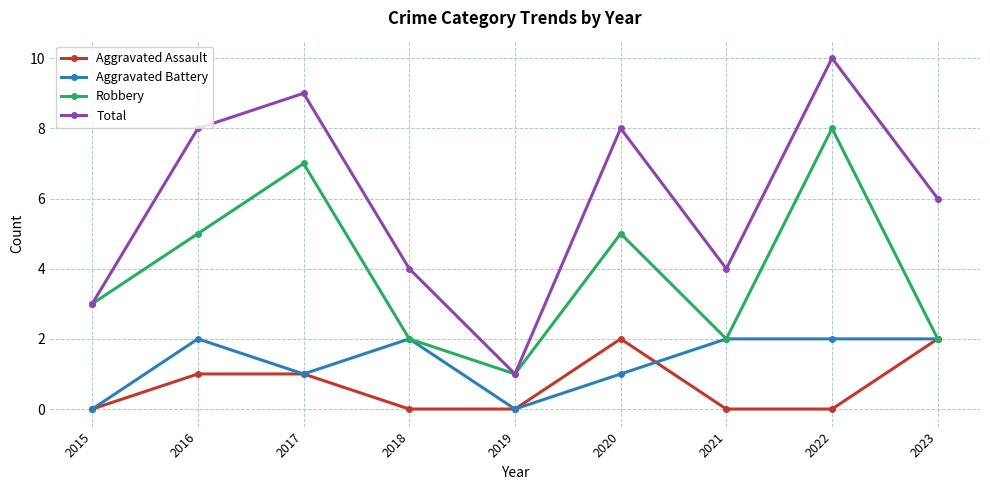

True or false: Total has more than 0 interior local peaks.

True